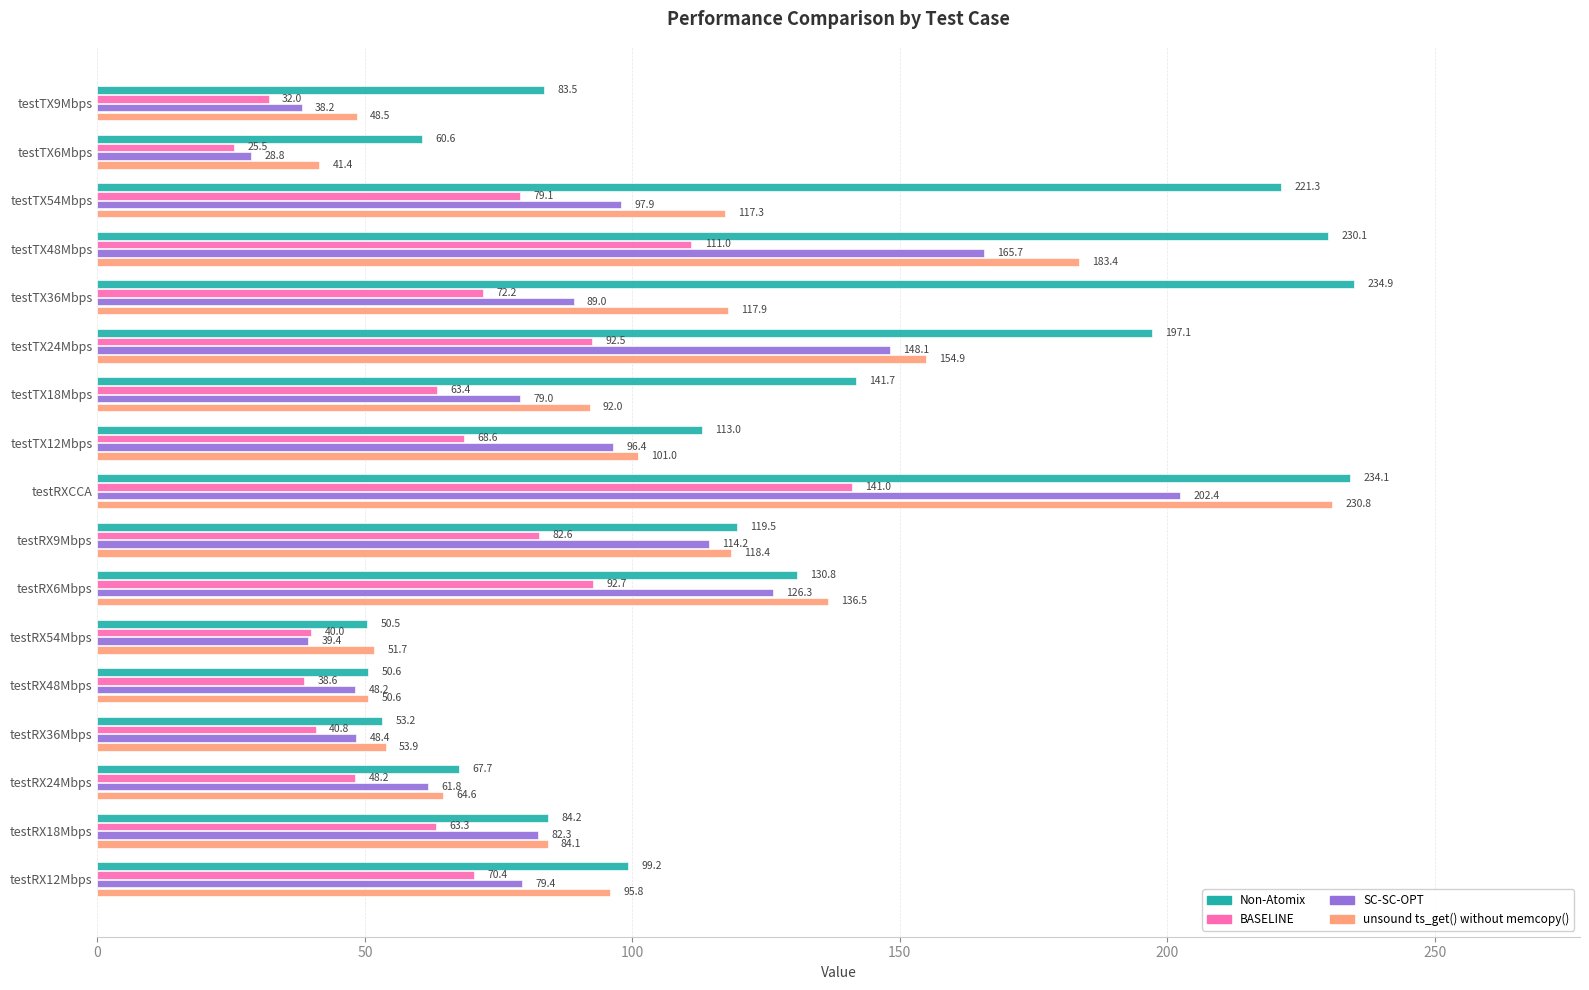

What is the average value of the BASELINE series?

68.3